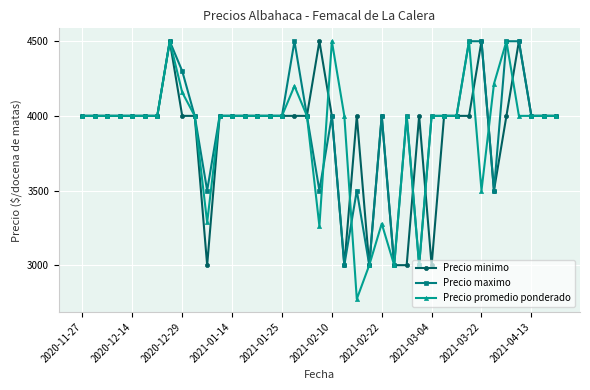

Which series has the widest spread of values?

Precio promedio ponderado